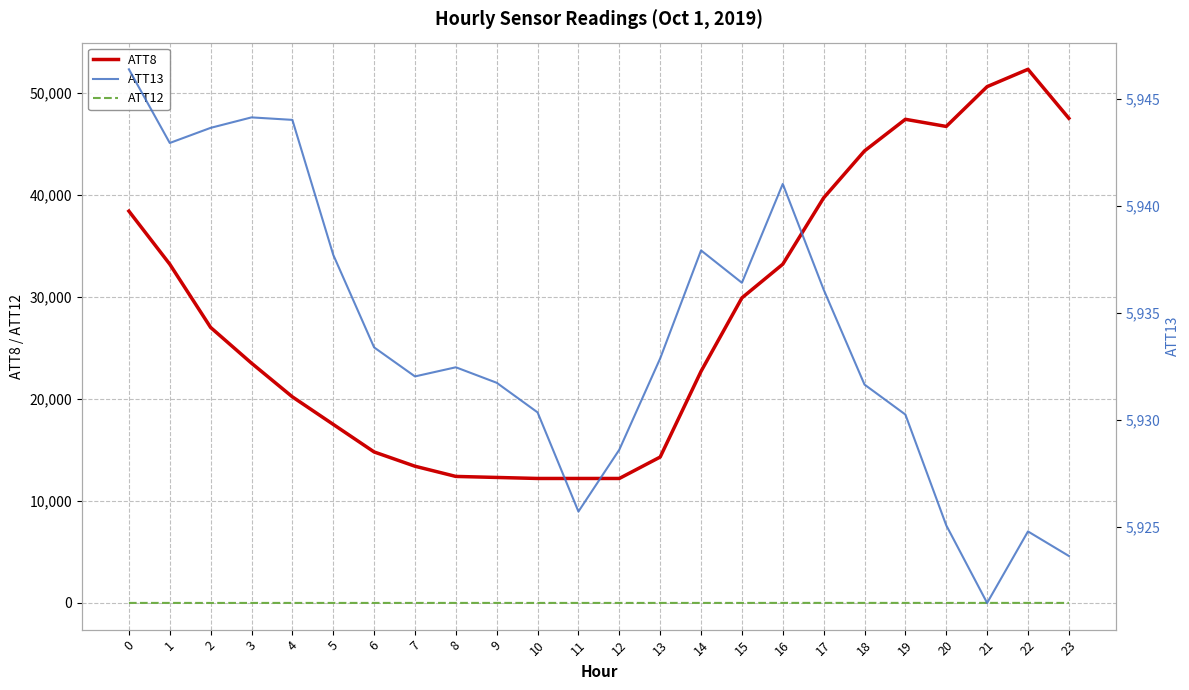

How many lines are shown in the chart?

3